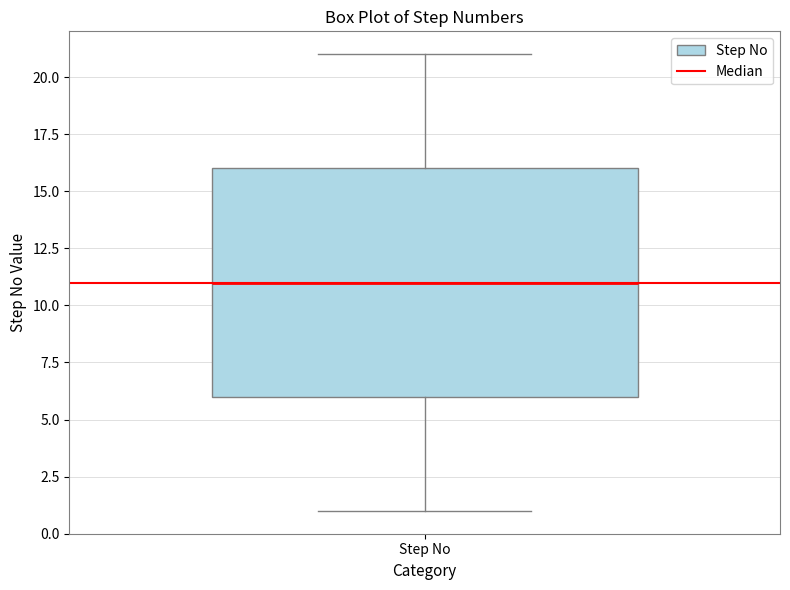

Where does the lower whisker of the box for Step No end on the y-axis? The values are not printed on the chart, so give them approximately, as read against the axis.

1